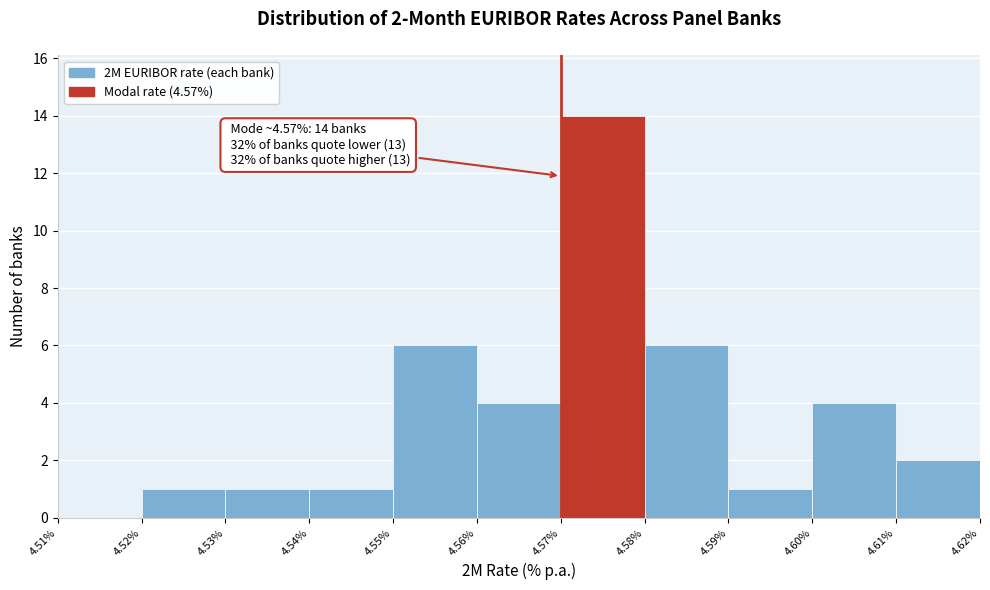

Which range on the x-axis has the tallest bar?

4.57% to 4.58%